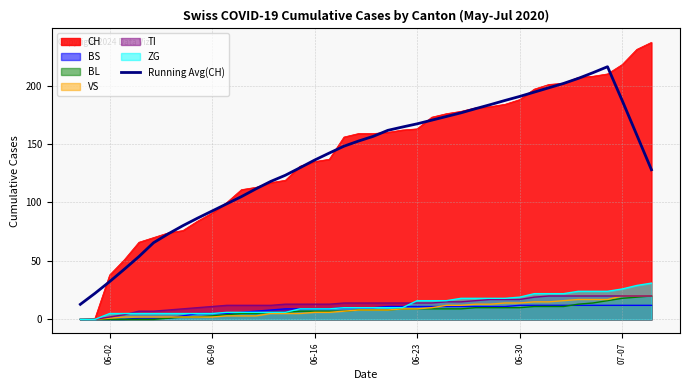

What is the spread (max minus min) of values at 07-07?

206.0